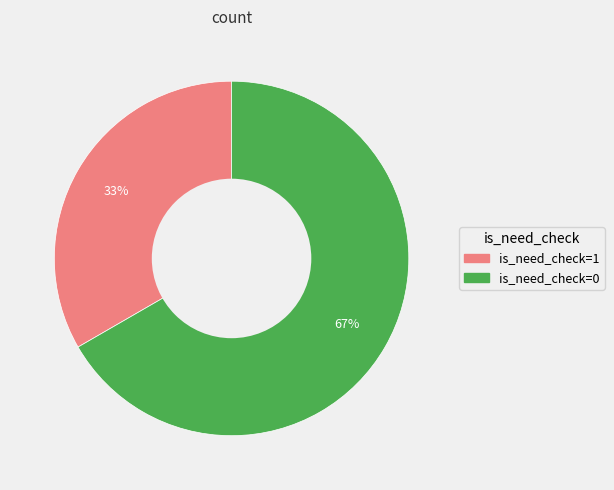

To the nearest percent, what is the average slice percentage?

50%